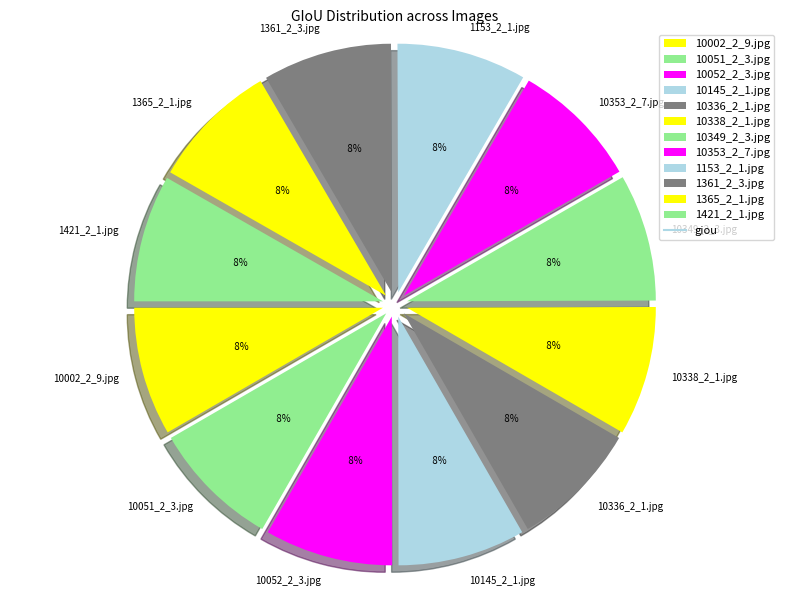

Is there any slice that represents more than half of the pie?

No